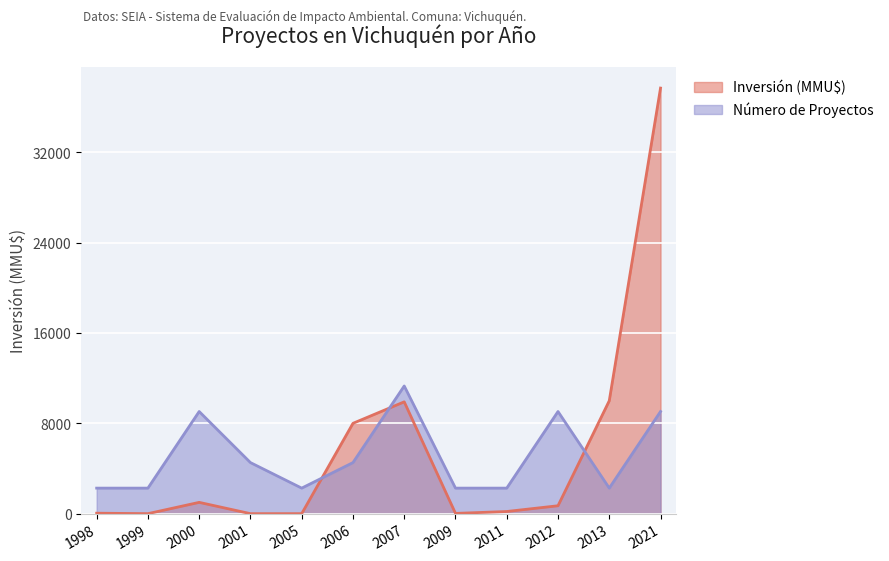

The Número de Proyectos series shows 4523.4 at 2001. True or false?

True